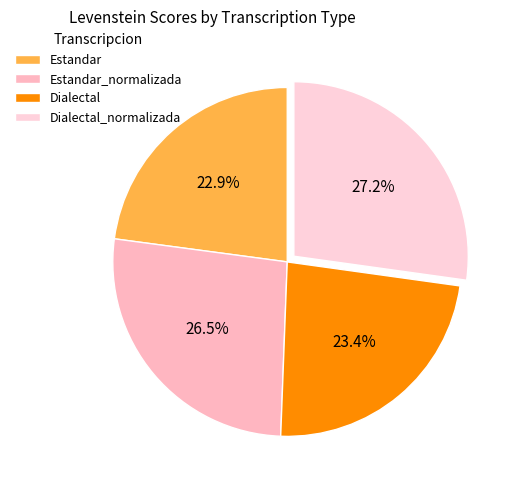

Which category has the biggest portion of the pie?

Dialectal_normalizada